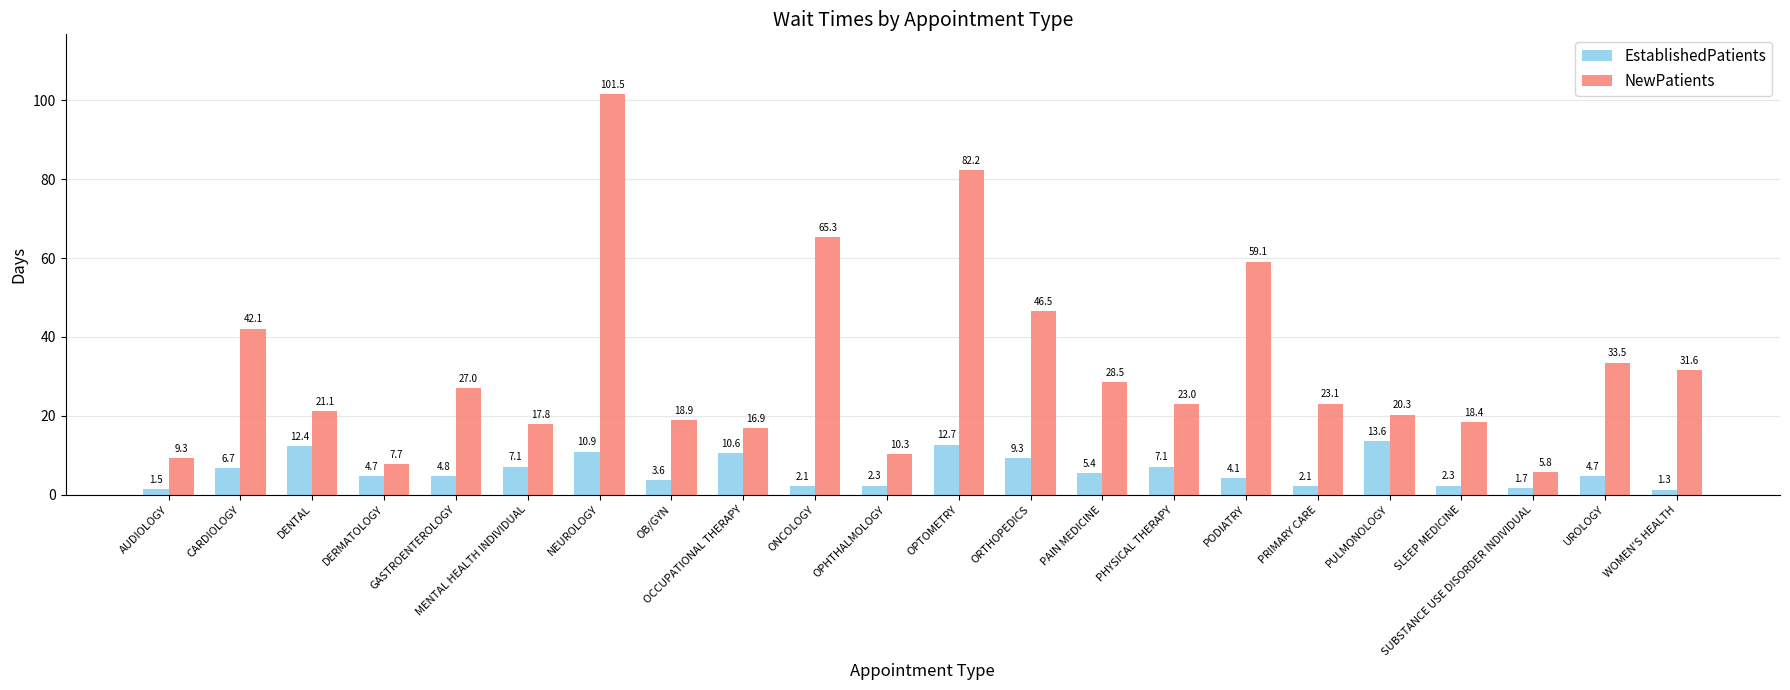

Rank the series by their average value, from highest to lowest.

NewPatients, EstablishedPatients